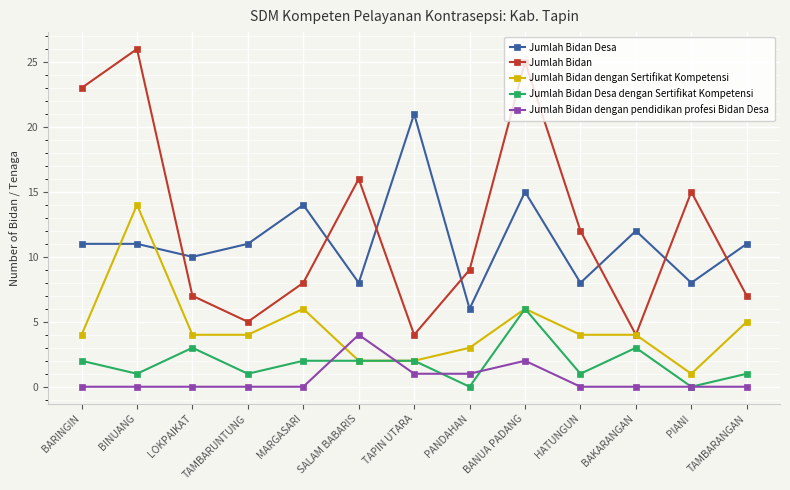

At which label is Jumlah Bidan dengan pendidikan profesi Bidan Desa closest to 2?

BANUA PADANG